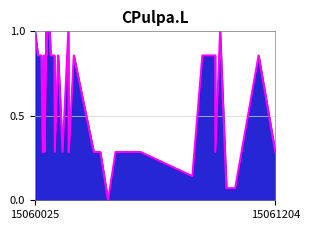

How many series are shown in this chart?

1